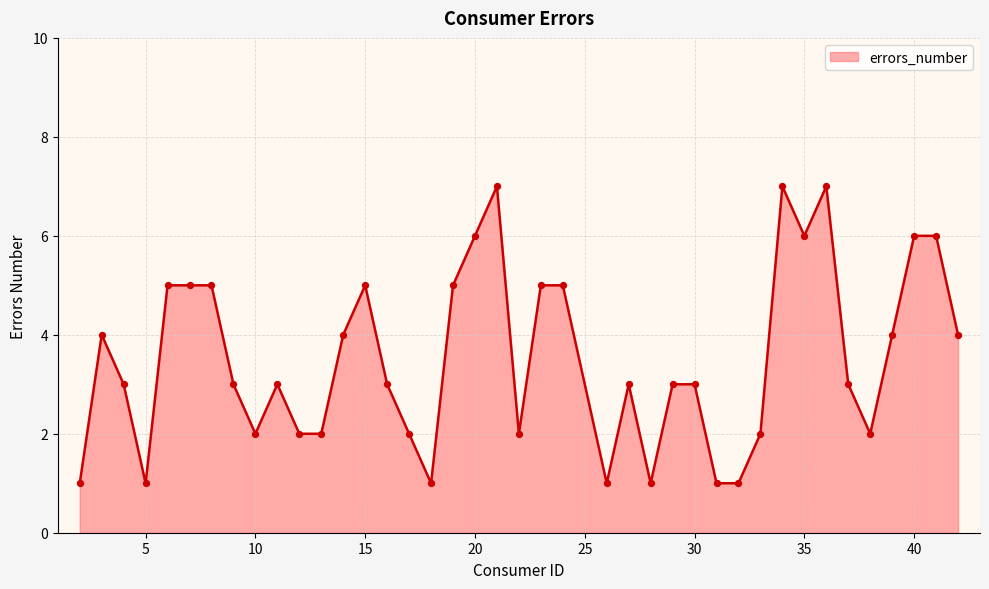

What is the greatest value displayed?

7